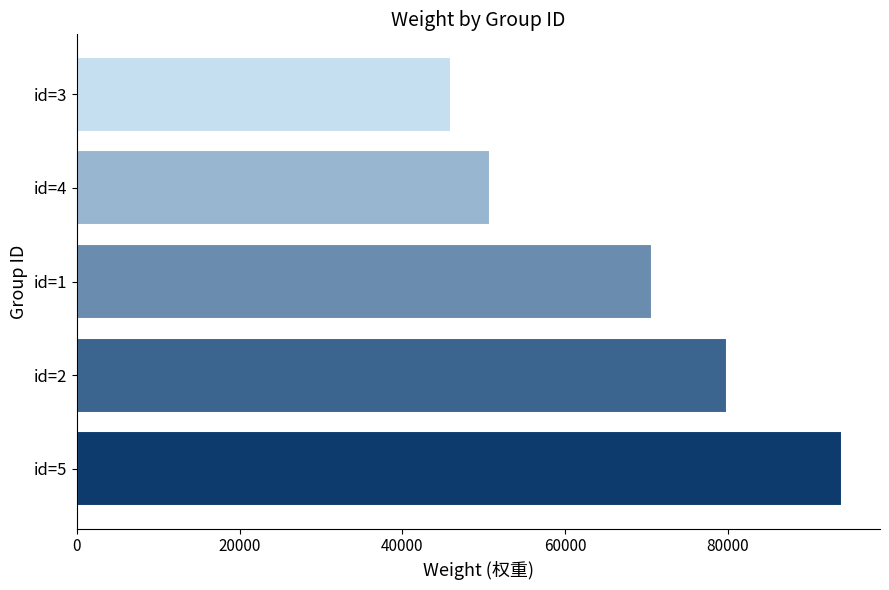

Which category has the highest value across all series?

id=5